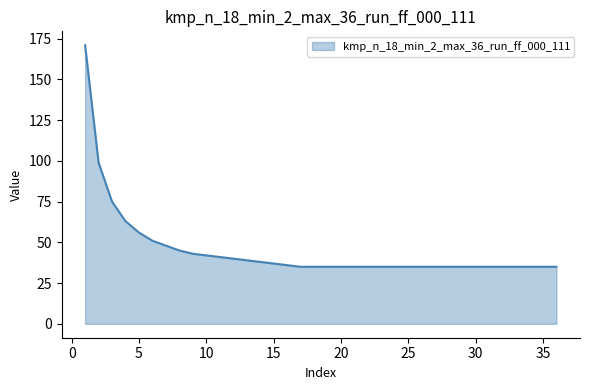

Count the number of data series in this chart.

1